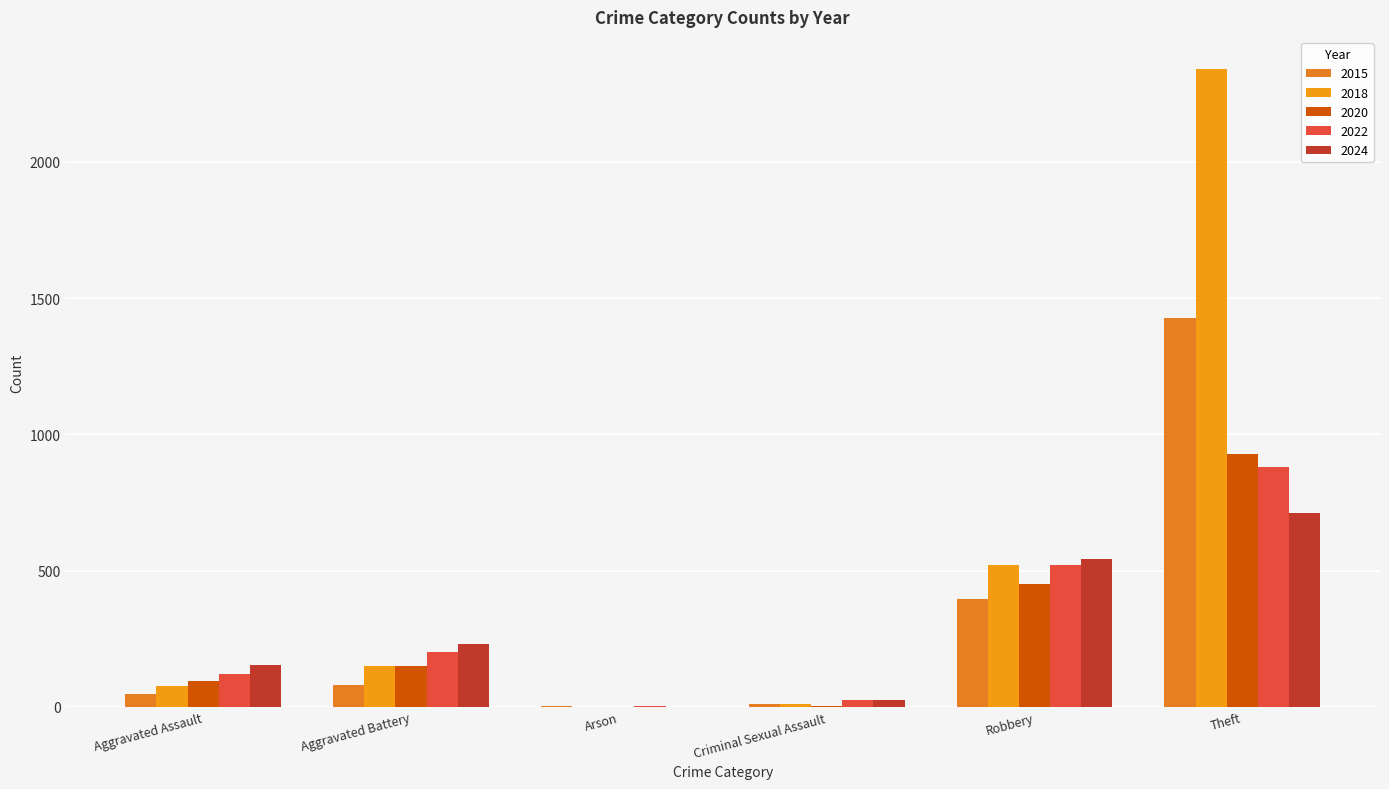

Is it true that 2020 equals 160 at Aggravated Assault?

False